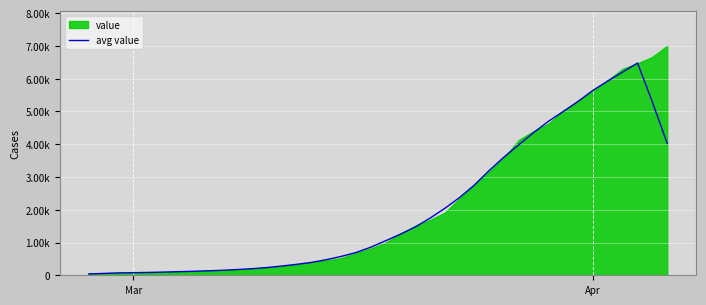

How many data points does each series have?

40